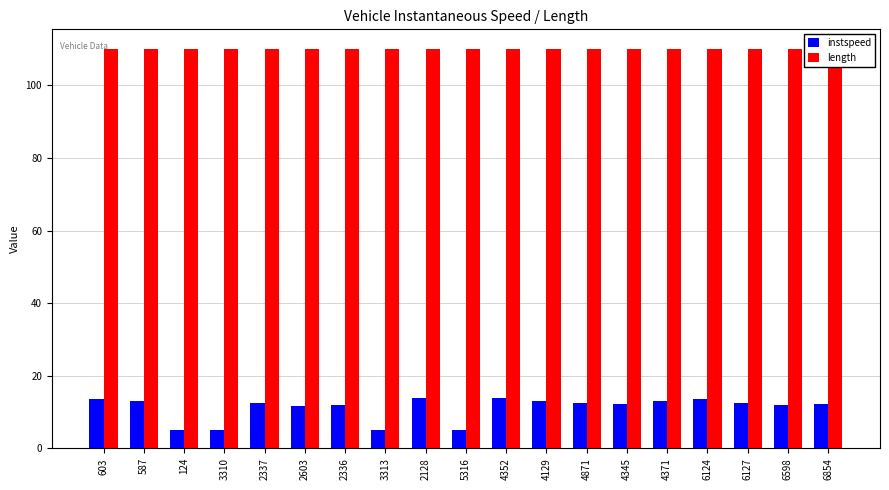

What is the total value across all series at 2337?

122.3